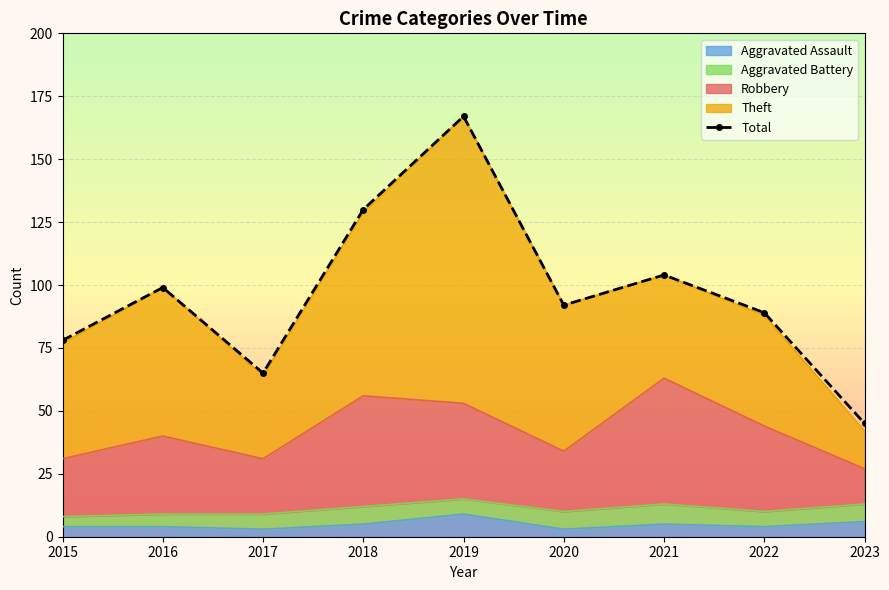

How many values exceed 92?

4